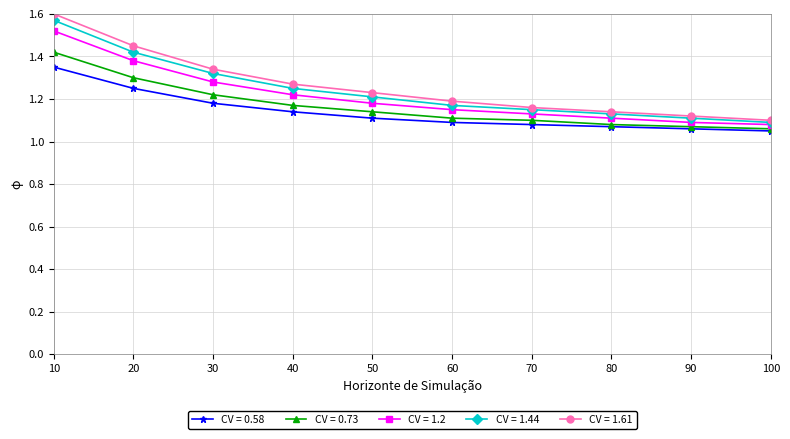

What are all the series names shown in the legend?

CV = 0.58, CV = 0.73, CV = 1.2, CV = 1.44, CV = 1.61